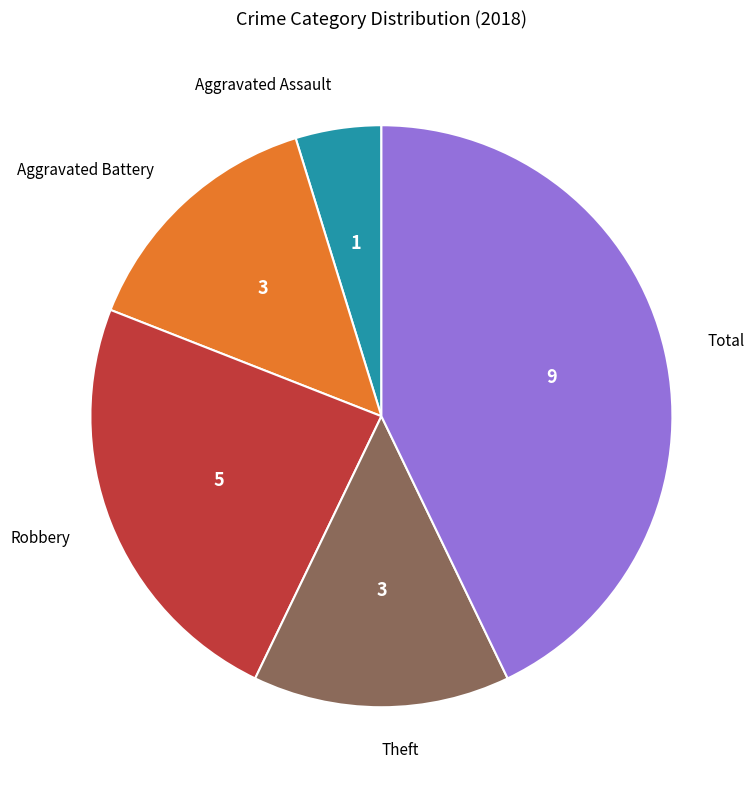

Between Total and Aggravated Battery, which is larger?

Total